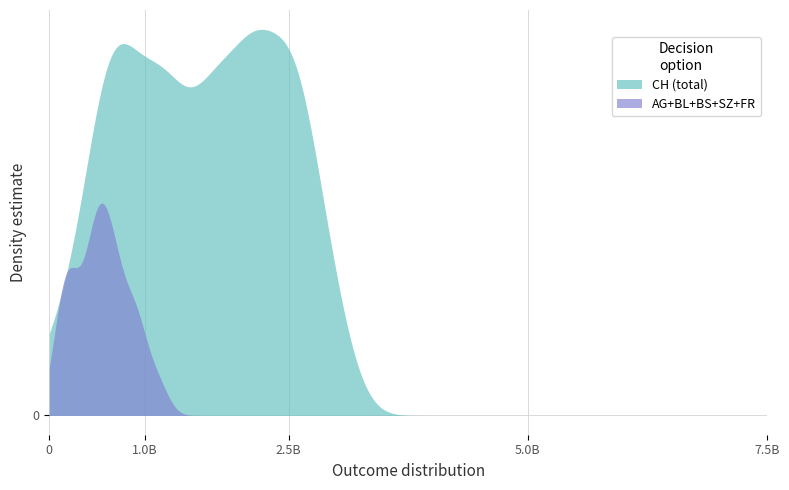

Does the chart have visible grid lines?

Yes